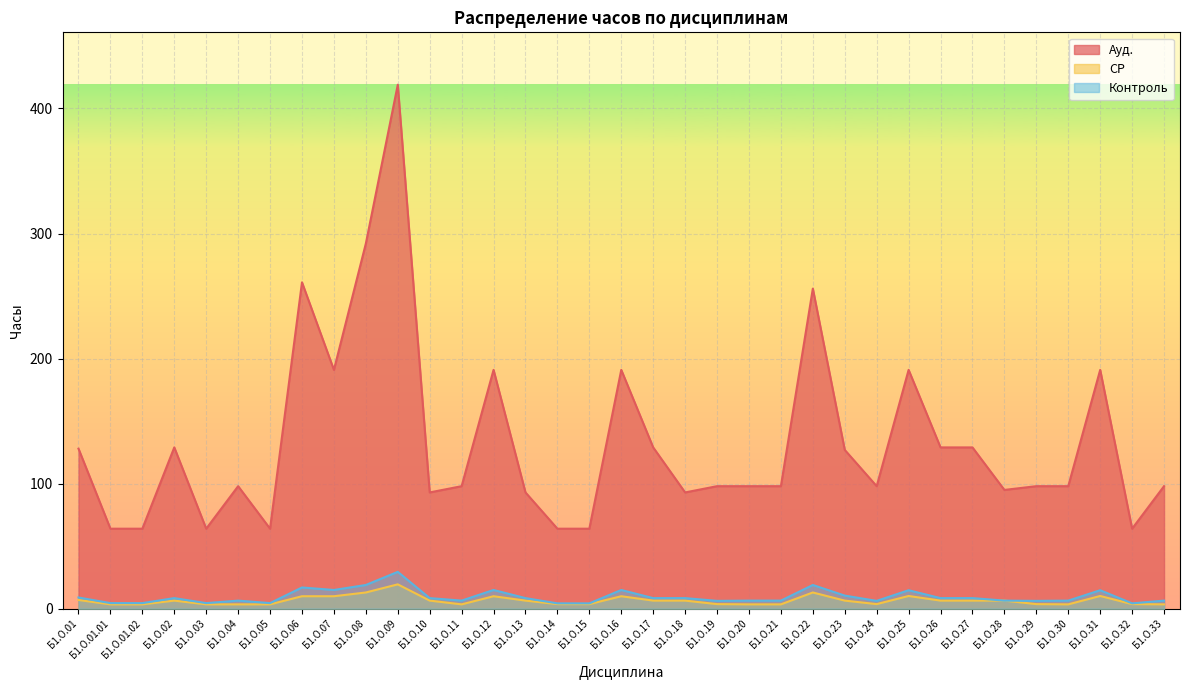

What are all the series names shown in the legend?

Ауд., СР, Контроль